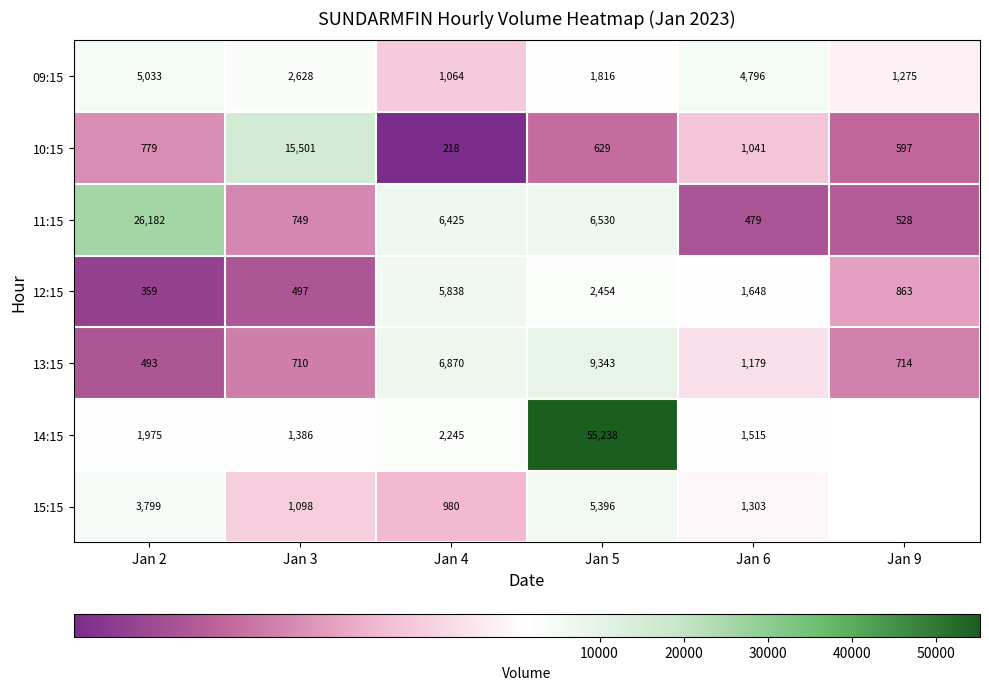

How many data points does each series have?

6